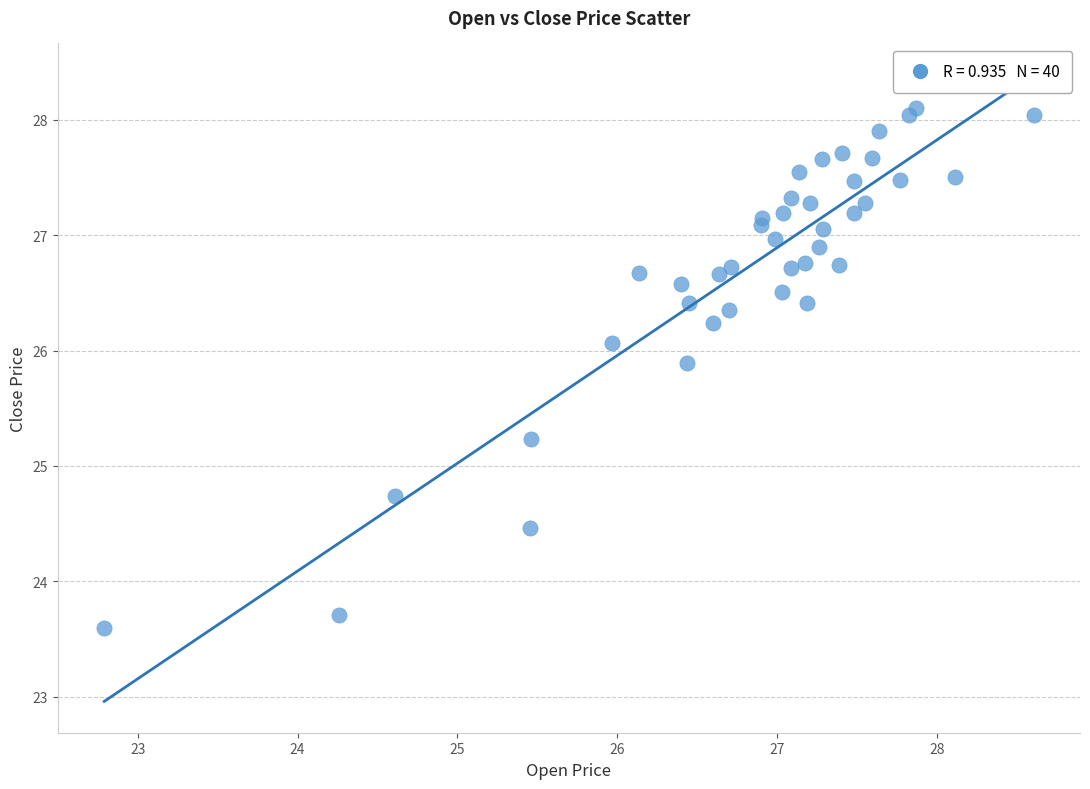

What is the range of X values (max minus min)?

5.8